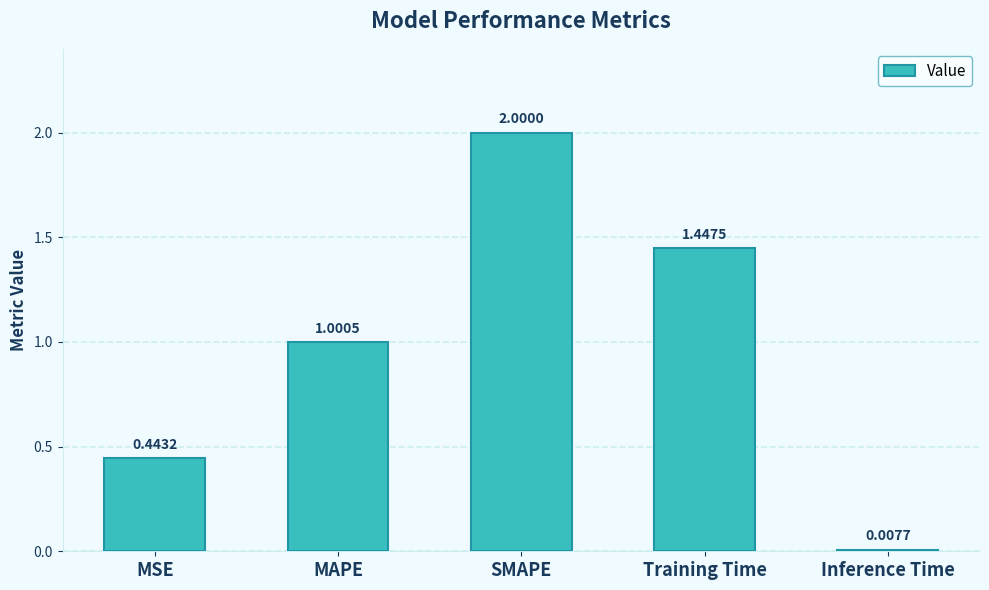

List the labels in order of value, largest first.

SMAPE, Training Time, MAPE, MSE, Inference Time